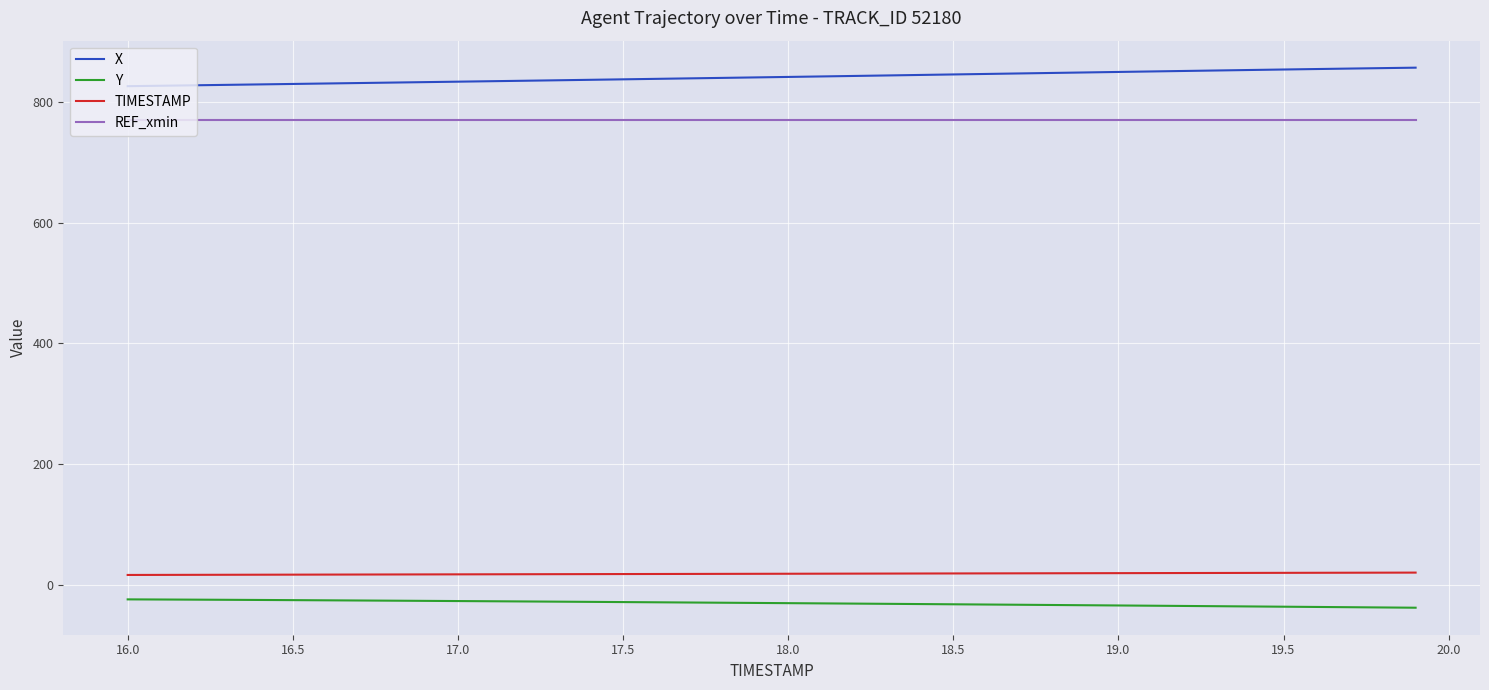

True or false: X and Y cross at least once.

False